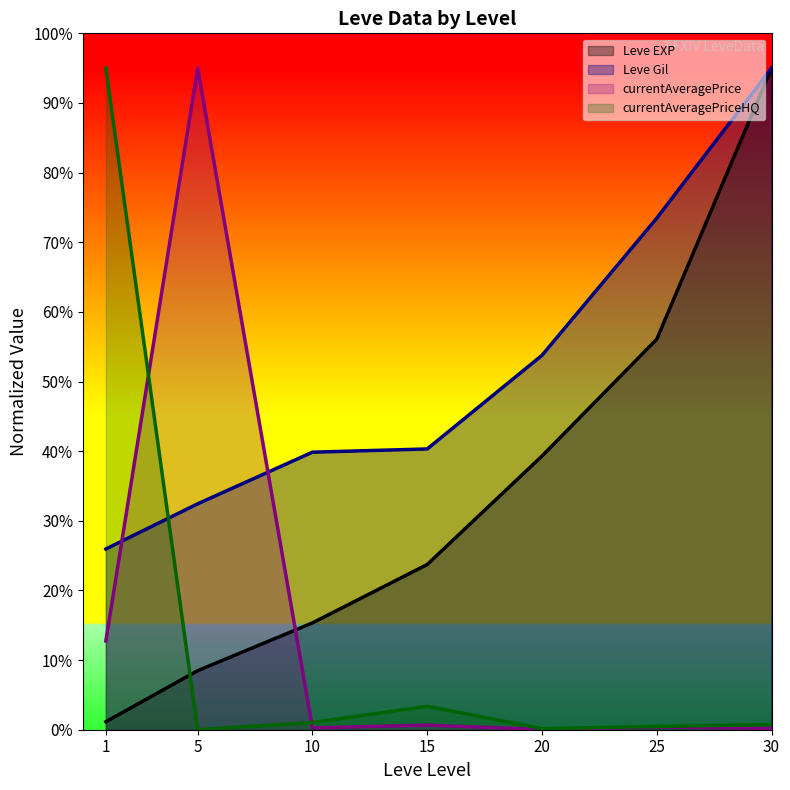

List the labels in order of currentAveragePriceHQ value, smallest first.

5, 20, 25, 30, 10, 15, 1